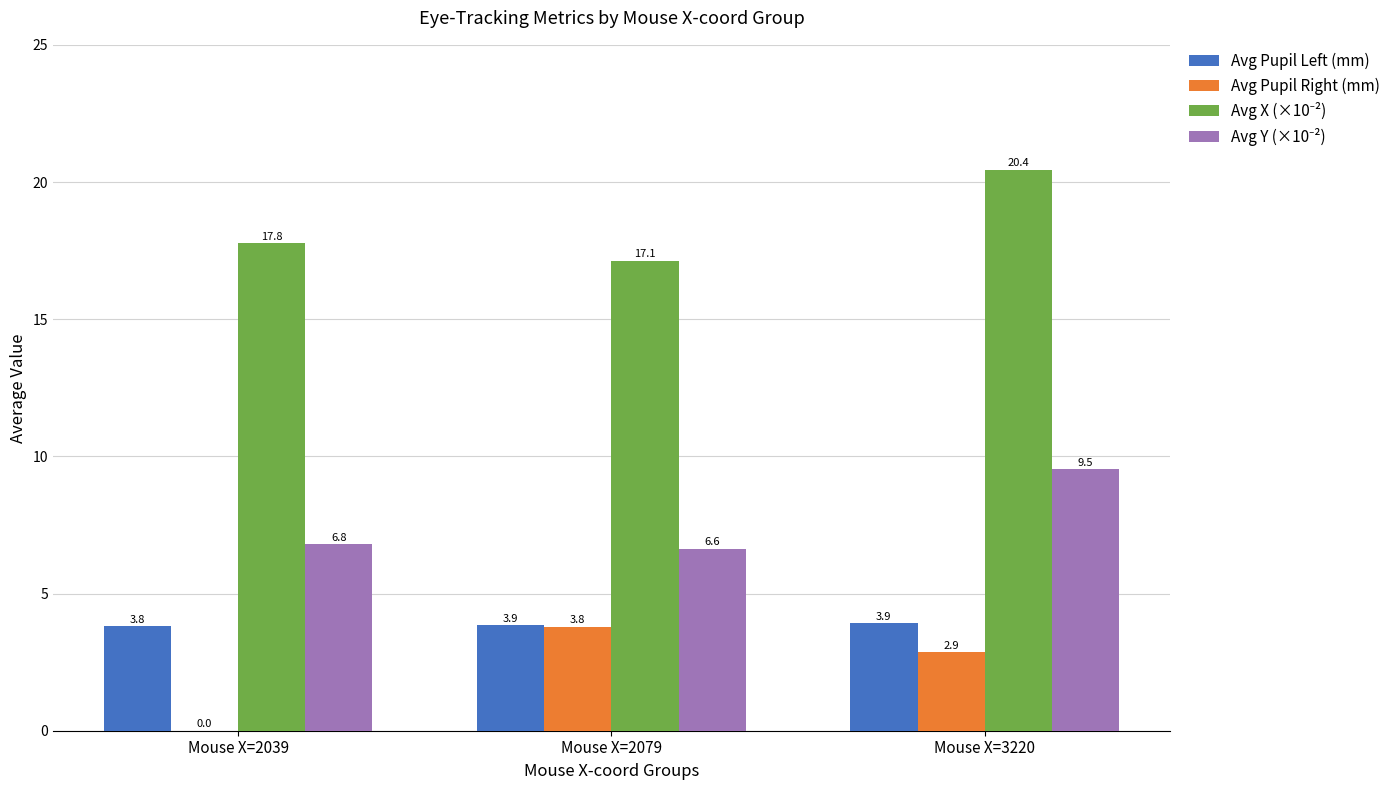

Is it true that Avg Pupil Left (mm) equals 3.8 at Mouse X=2039?

True